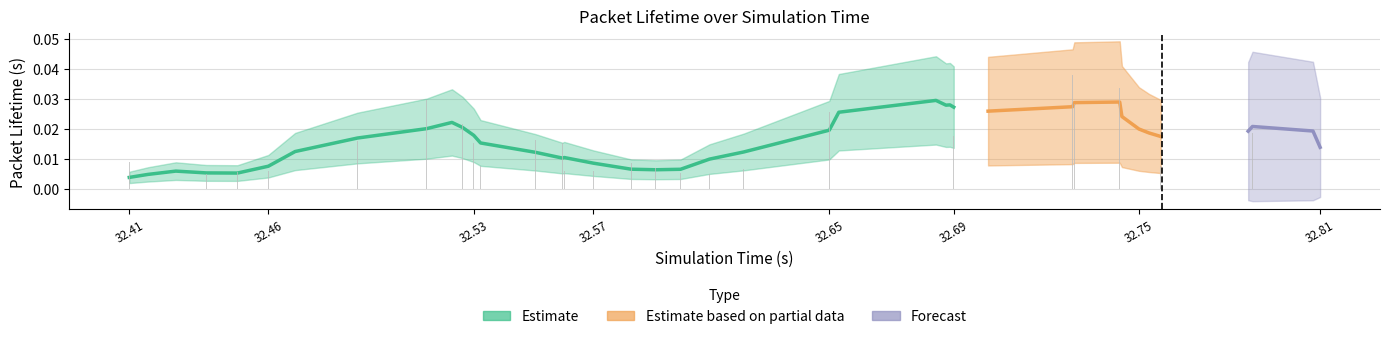

How many bars are there in total?

40